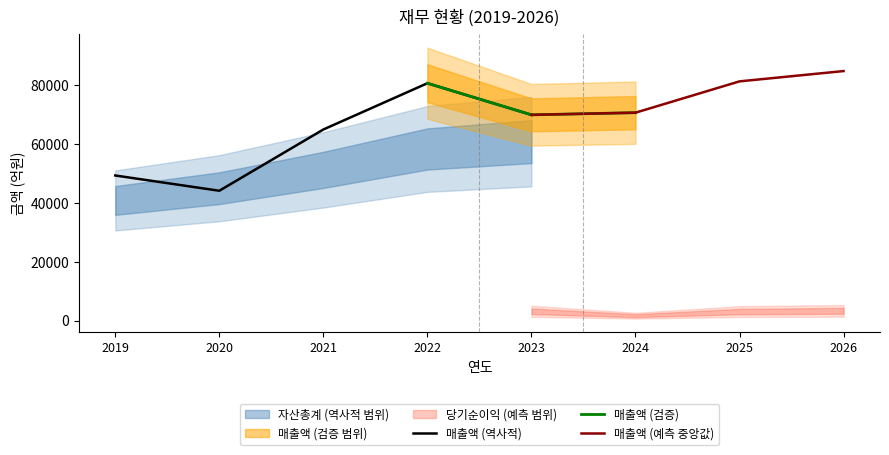

Which series has the largest total across all categories?

매출액